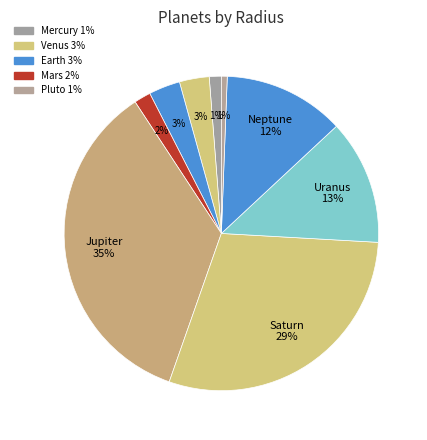

Count the number of slices in the pie.

9